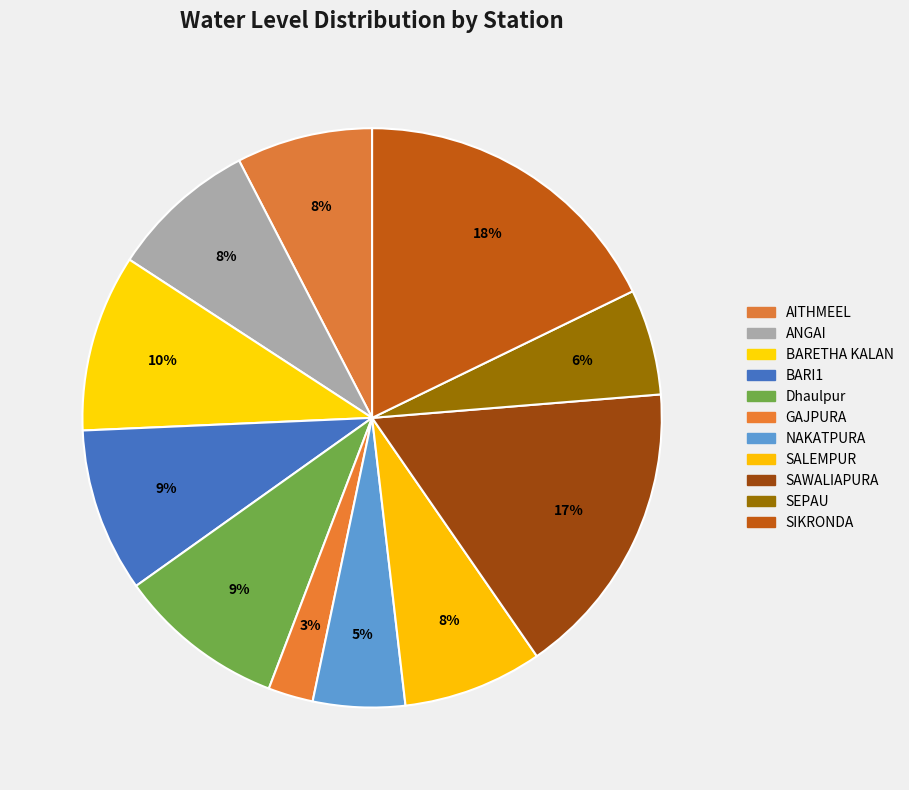

Rank the categories by value from lowest to highest.

GAJPURA, NAKATPURA, SEPAU, AITHMEEL, SALEMPUR, ANGAI, BARI1, Dhaulpur, BARETHA KALAN, SAWALIAPURA, SIKRONDA